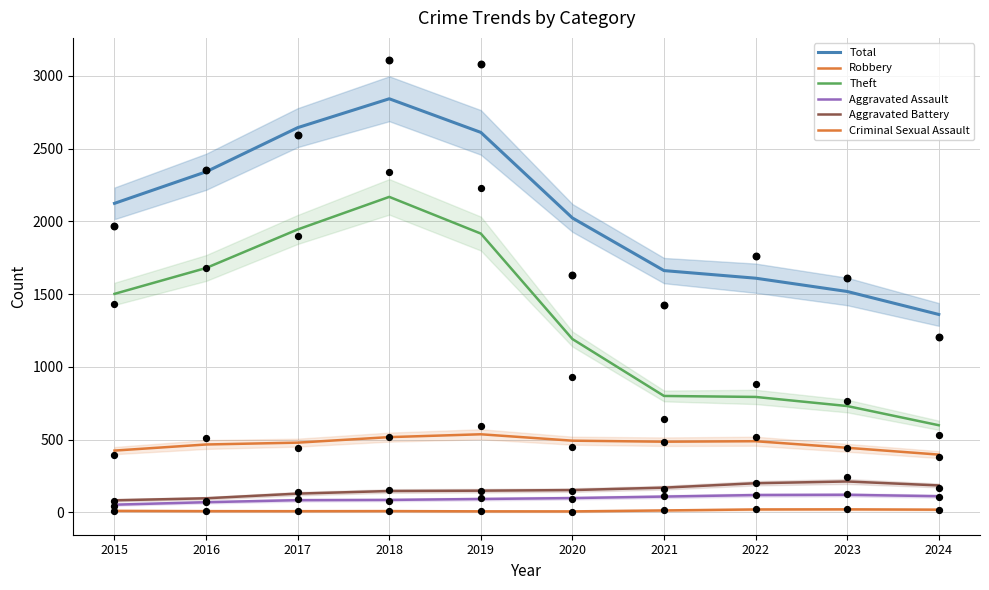

At which category is the sum across all series the highest?

2018